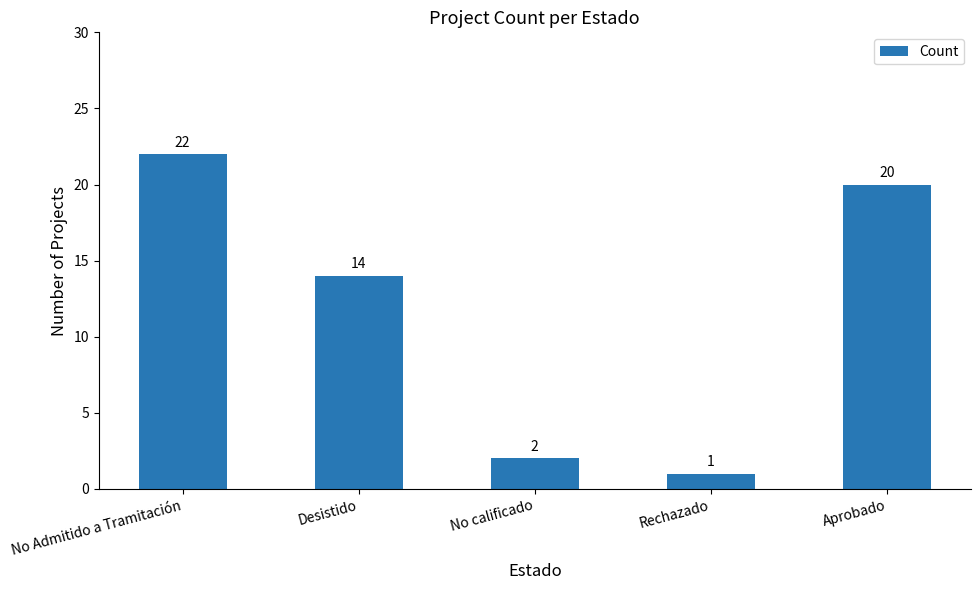

List the labels in order of value, largest first.

No Admitido a Tramitación, Aprobado, Desistido, No calificado, Rechazado